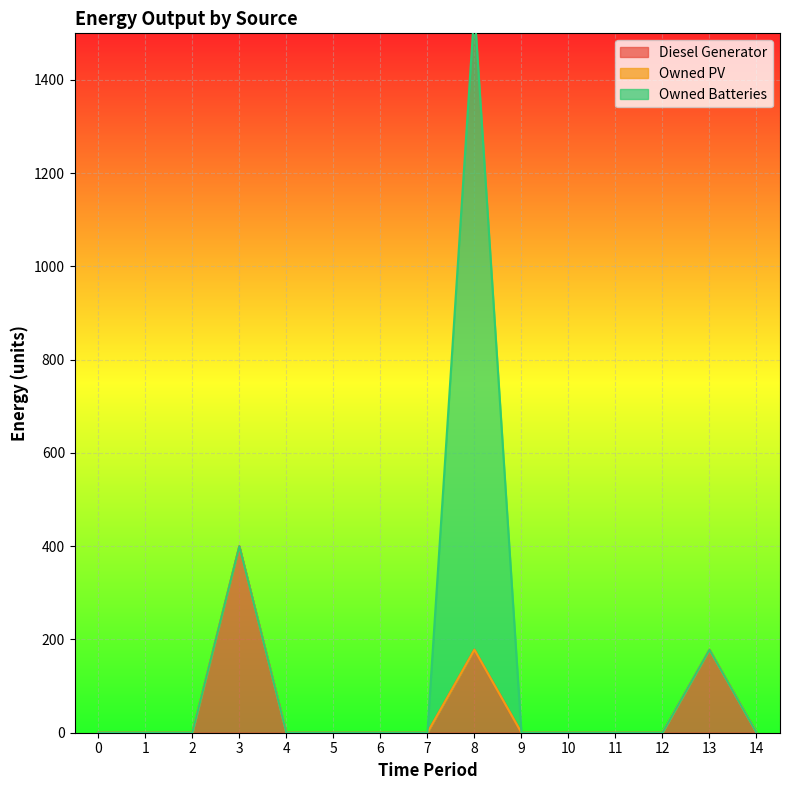

True or false: Diesel Generator and Owned PV intersect in this chart.

False